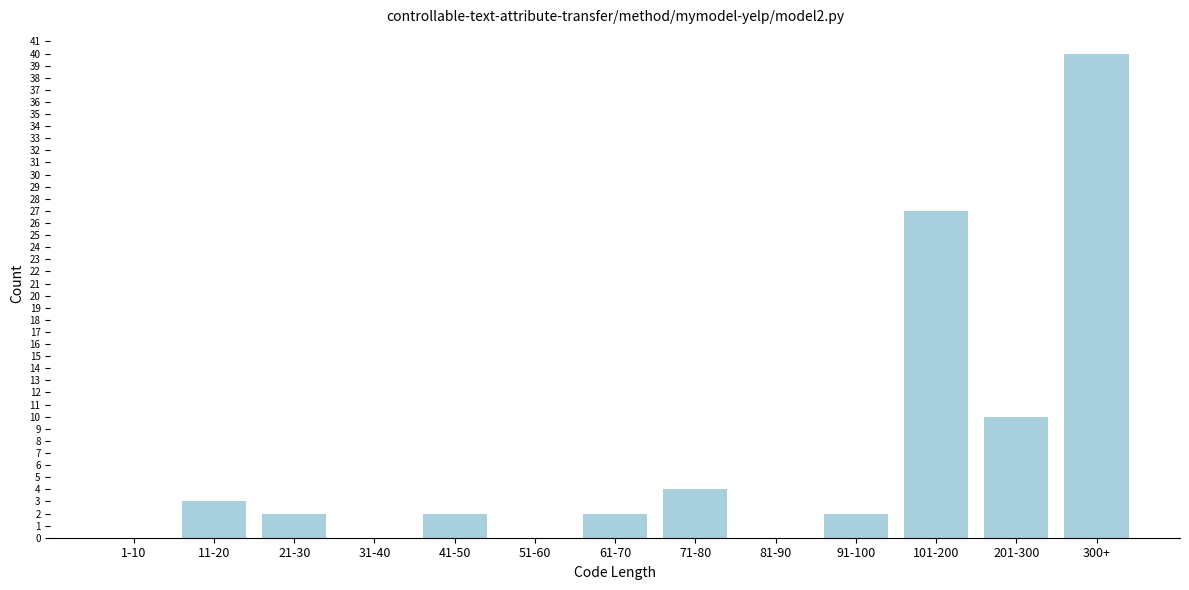

Reading right to left, extract all data points from this chart.

300+=40	201-300=10	101-200=27	91-100=2	81-90=0	71-80=4	61-70=2	51-60=0	41-50=2	31-40=0	21-30=2	11-20=3	1-10=0